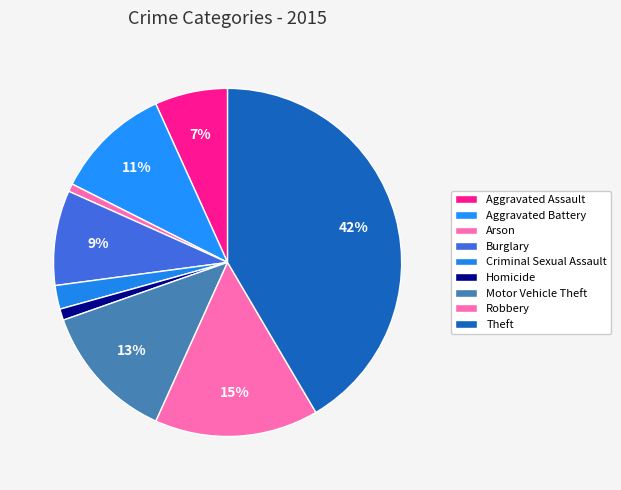

To the nearest percent, what percentage of the pie is Burglary?

9%